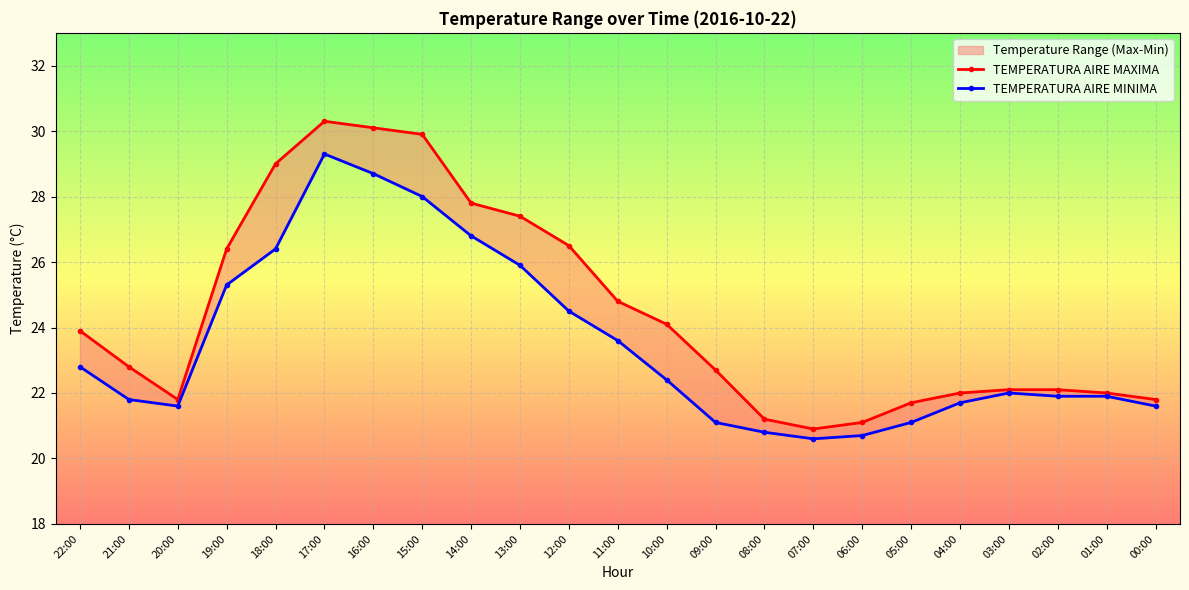

How many data points in TEMPERATURA AIRE MAXIMA are above 22?

15